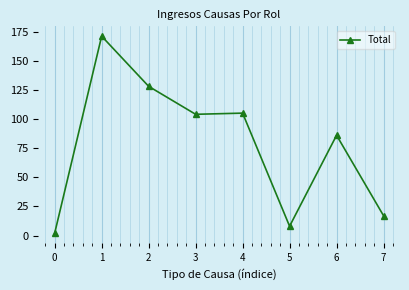

Reading left to right, what are all the values shown in this chart?

2	171	128	104	105	8	86	17